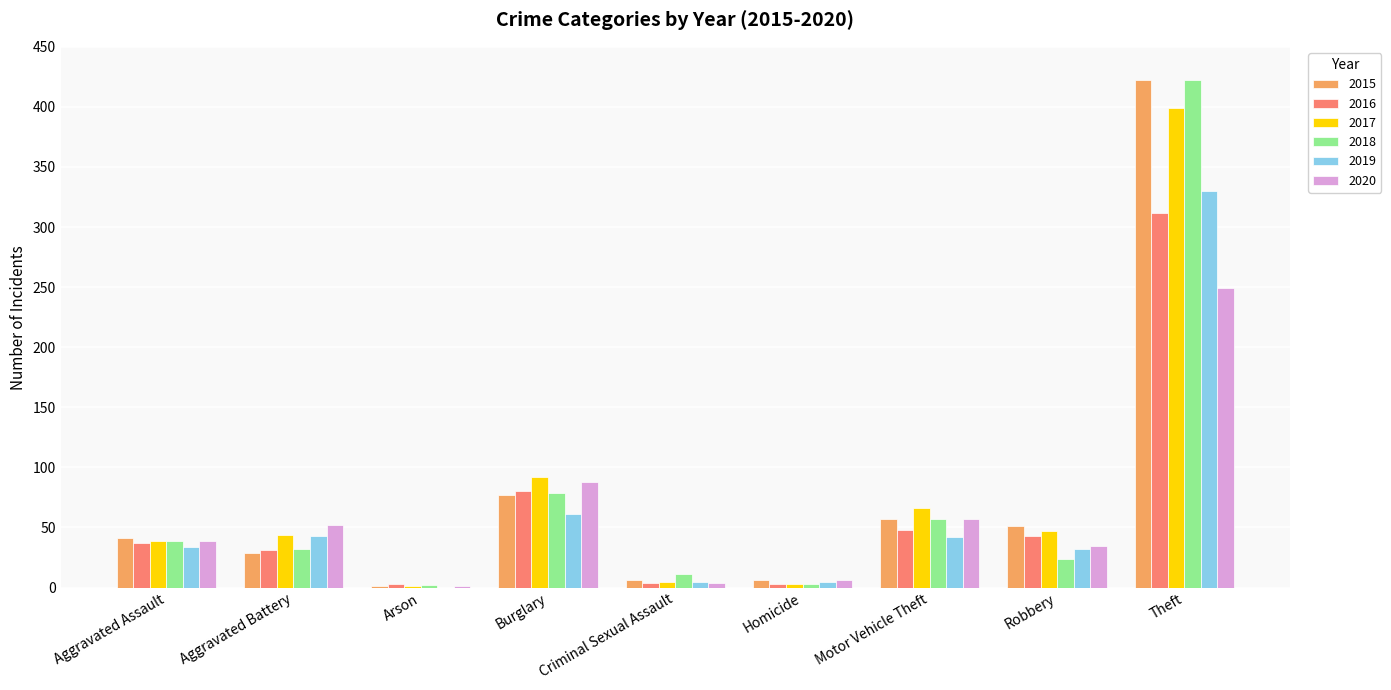

What is the total value across all series at Burglary?

477